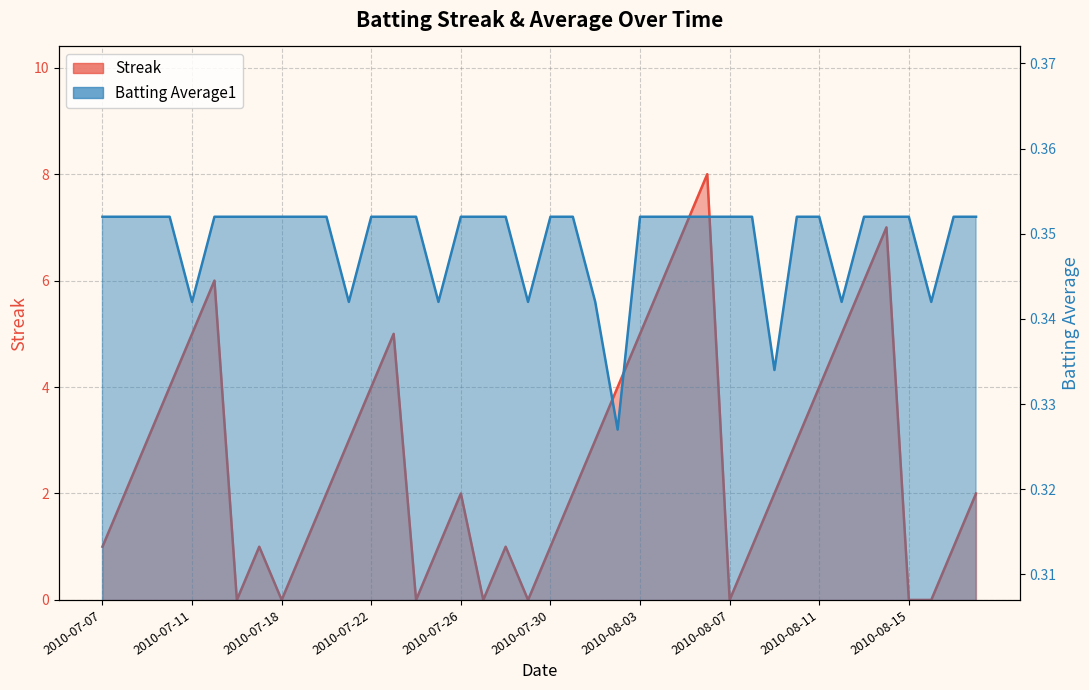

What is the label of the 11th point from the right?

2010-08-08